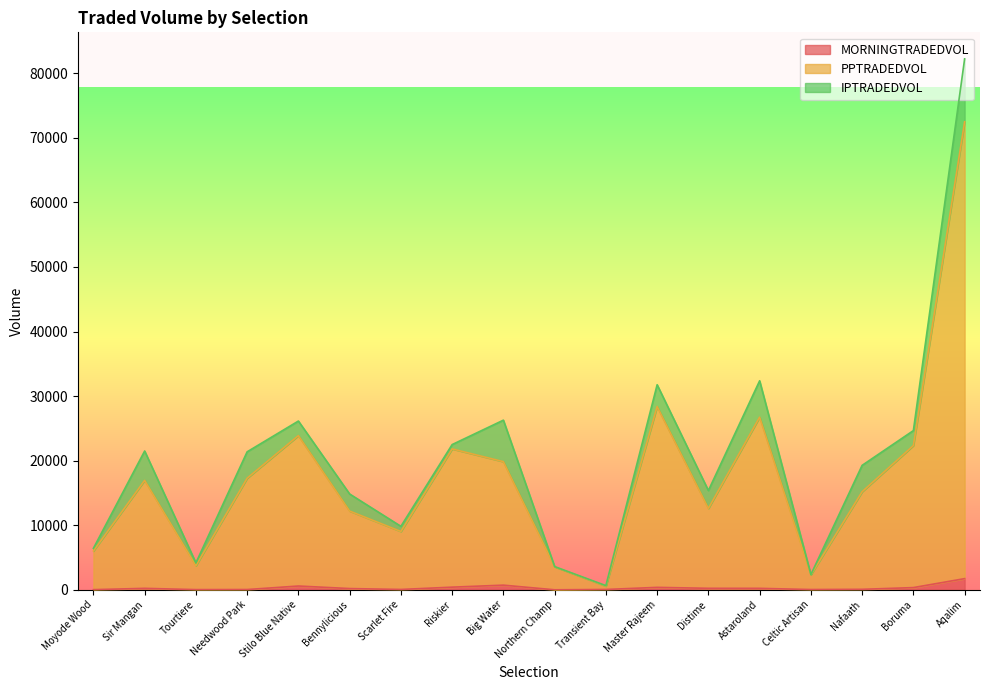

What position from the right is Scarlet Fire?

12